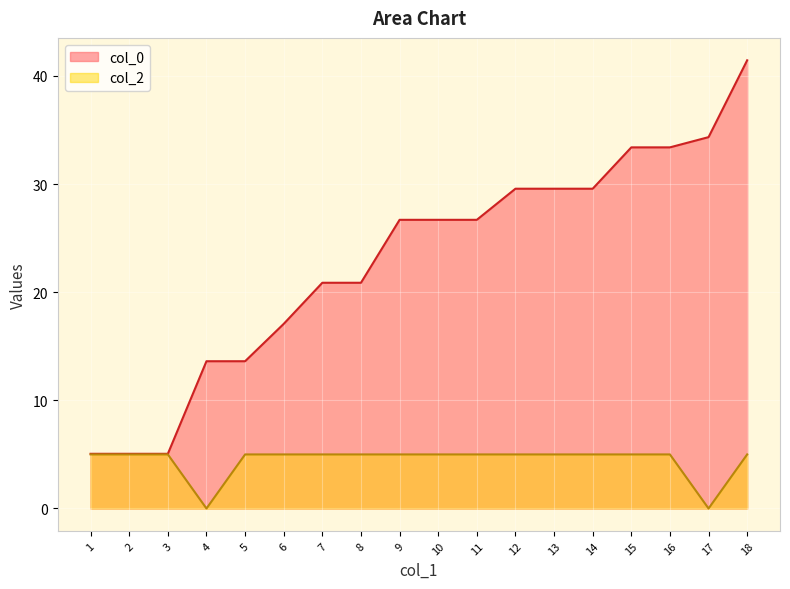

What is the difference between the second highest and second lowest values in the col_2 series?

5.0